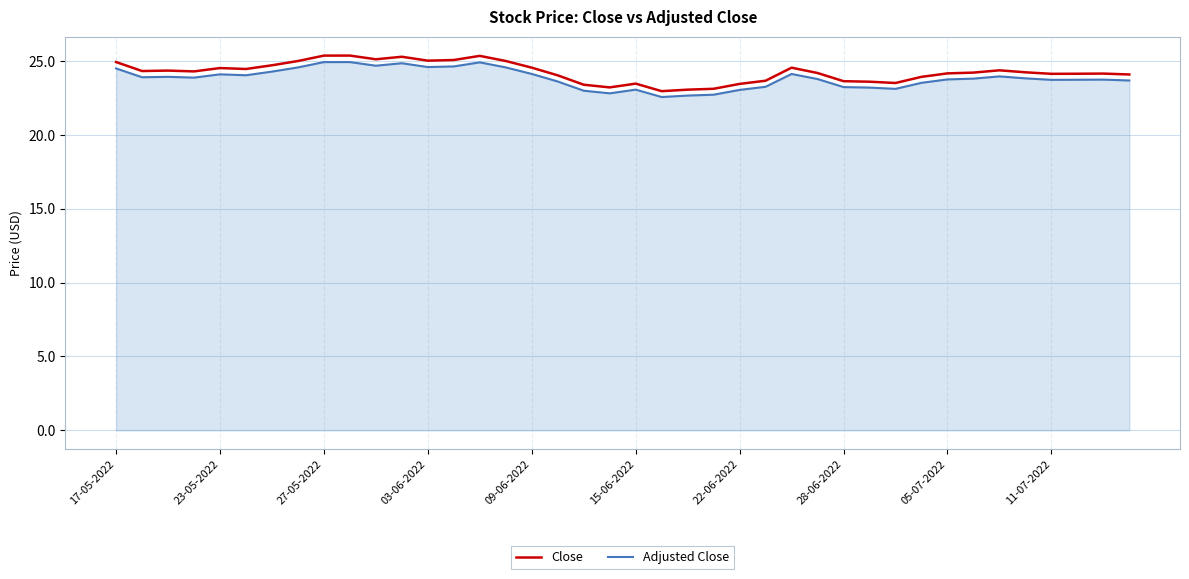

What is the difference between the maximum and minimum values in the Adjusted Close series?

2.4